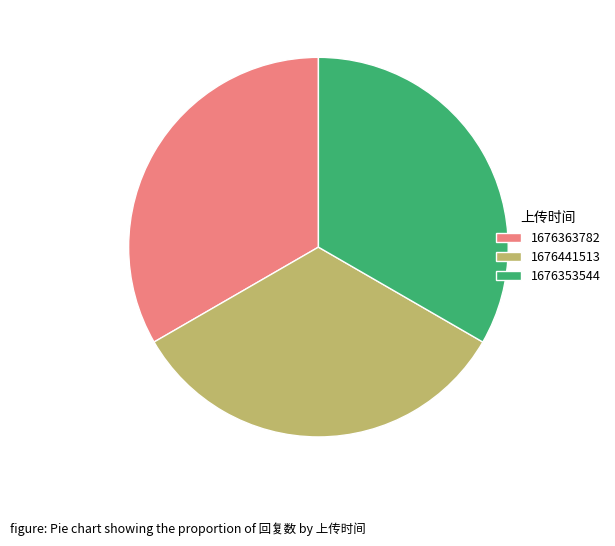

Is it true that 1676441513 is 33% of the pie?

True